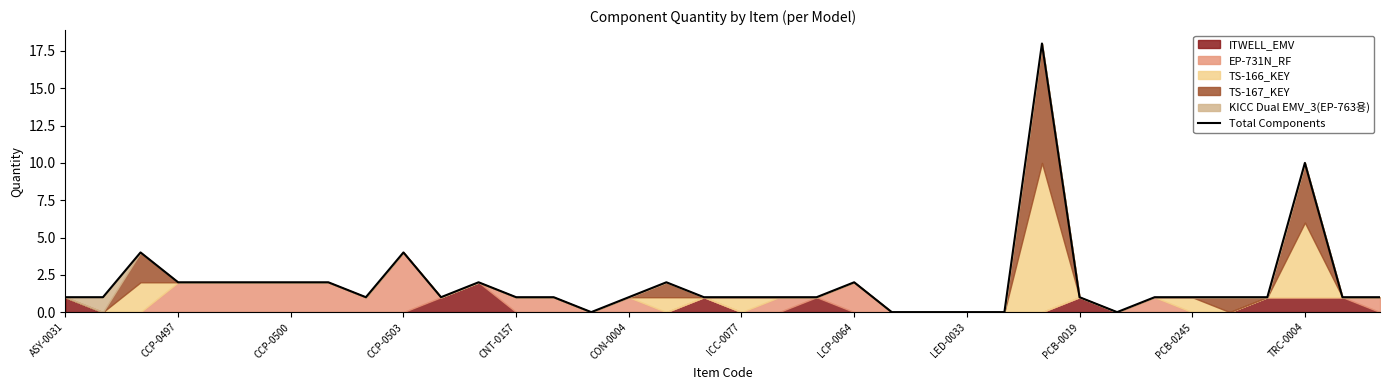

Reading left to right, extract all data points from this chart.

1	1	4	2	2	2	2	2	1	4	1	2	1	1	0	1	2	1	1	1	1	2	0	0	0	0	18	1	0	1	1	1	1	10	1	1